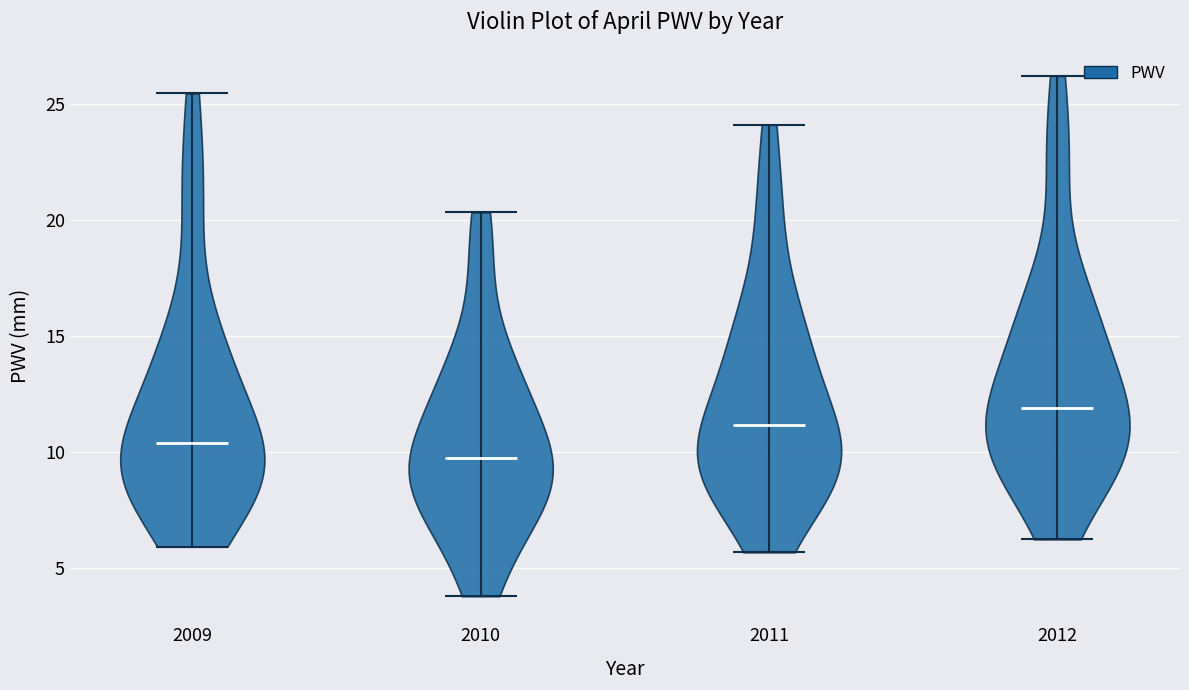

Which violin has the lowest median line?

2010